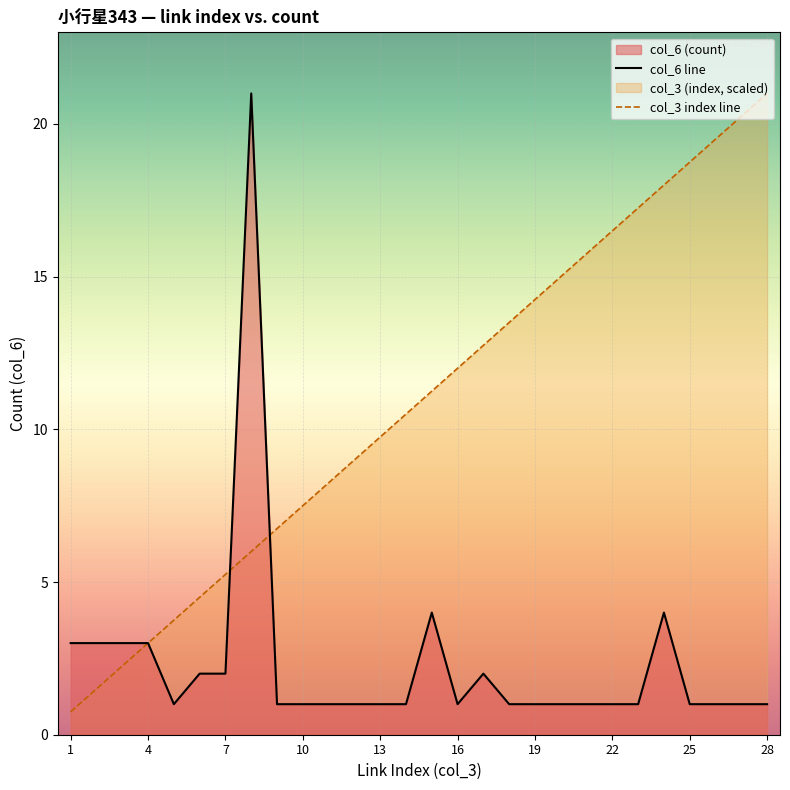

List the series in order of their overall mean, highest first.

col_3 index line, col_6 line